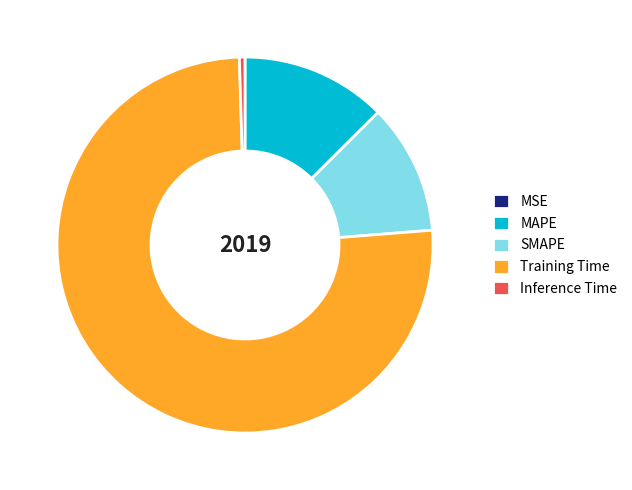

Which slice represents more than half of the pie?

Training Time